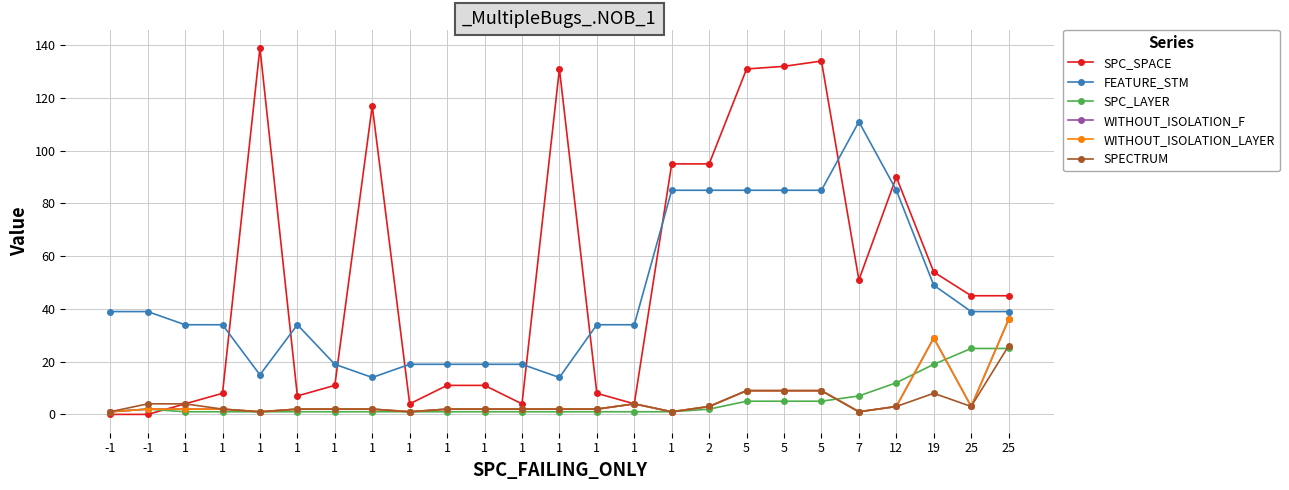

What is the total value across all series at -1?

43